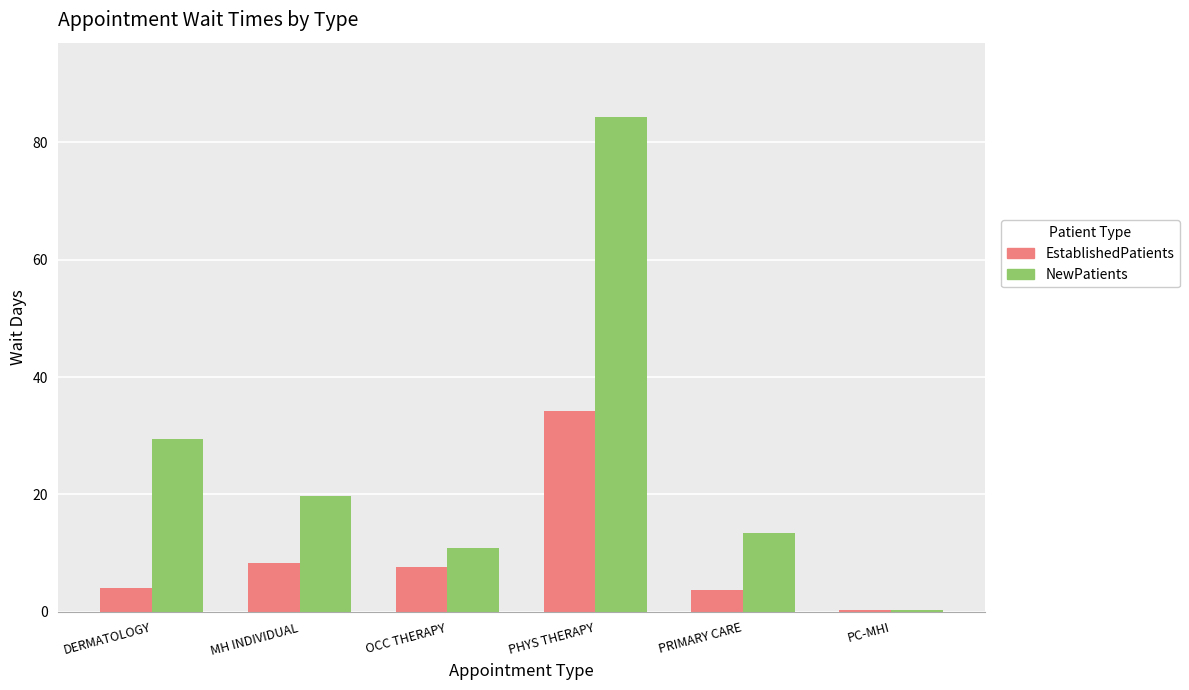

At MH INDIVIDUAL, list the series in order from smallest to largest.

EstablishedPatients, NewPatients